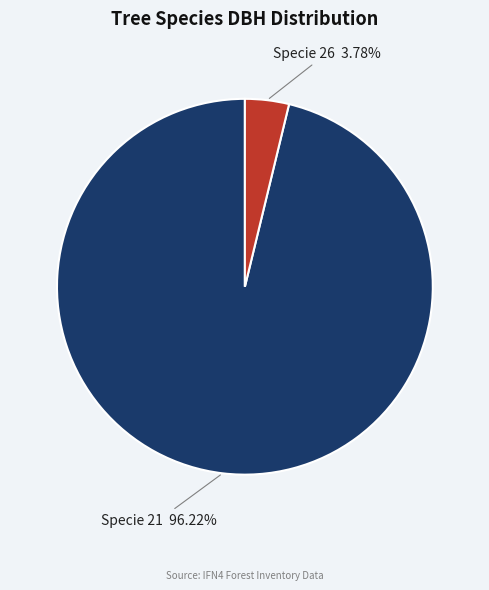

Does any single category account for the majority?

Yes